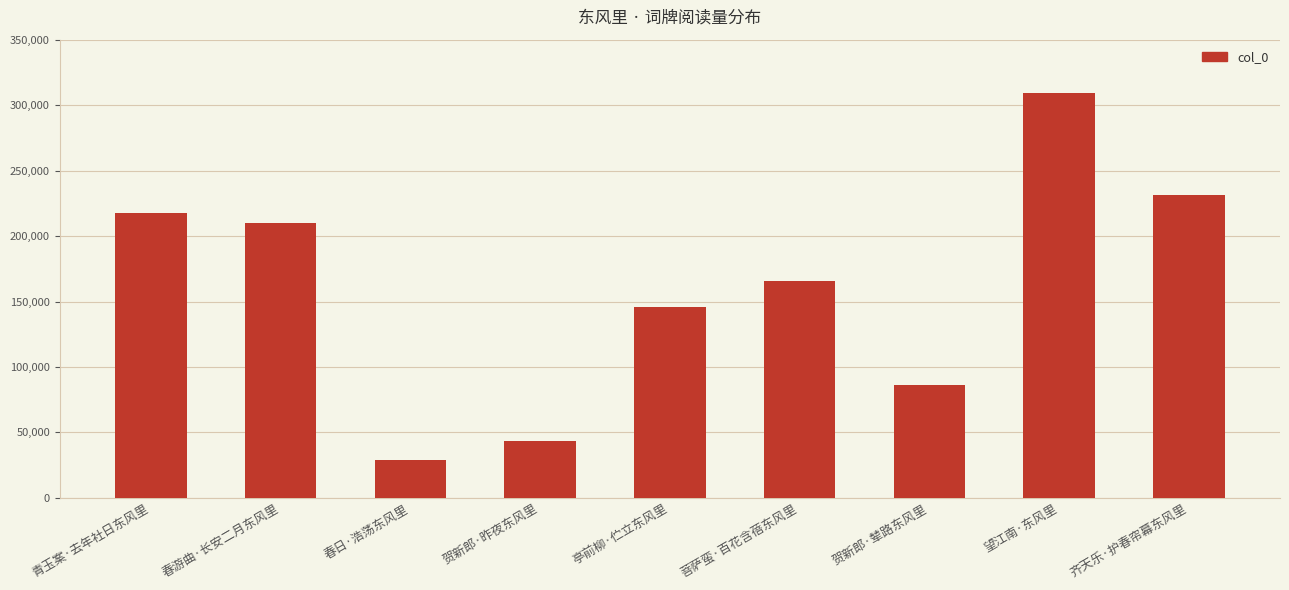

What is the difference between the maximum and minimum values?

280124